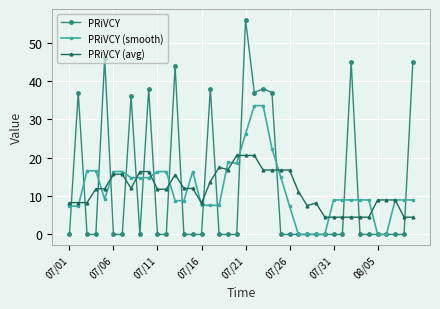

Rank the series by their maximum value, from lowest to highest.

PRiVCY (avg), PRiVCY (smooth), PRiVCY